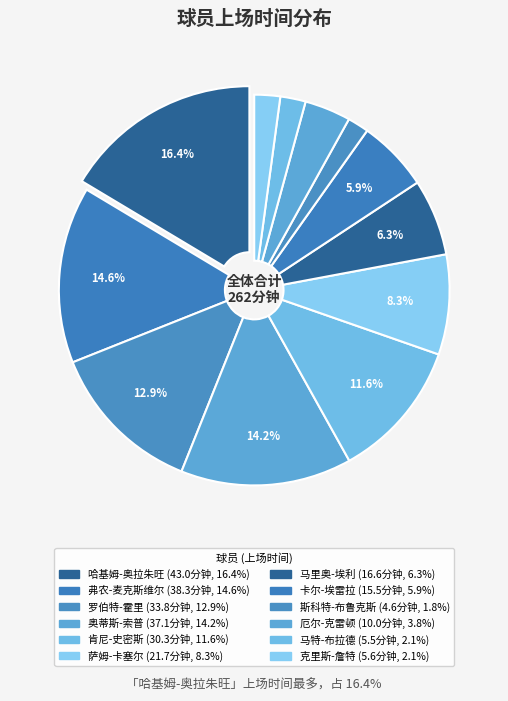

Does 奥蒂斯-索普 represent more than half of the total?

No